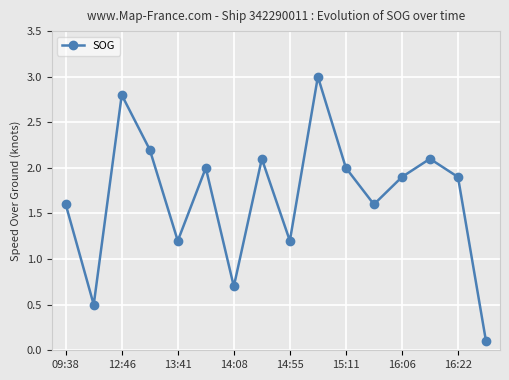

What is the greatest value displayed?

3.0